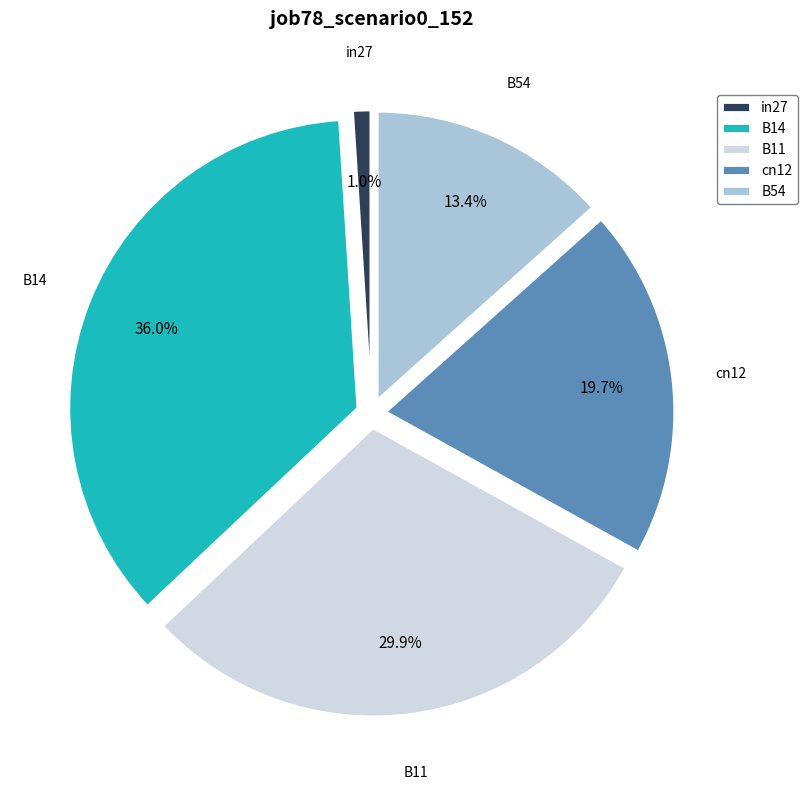

To the nearest percent, what is the average slice percentage?

20%